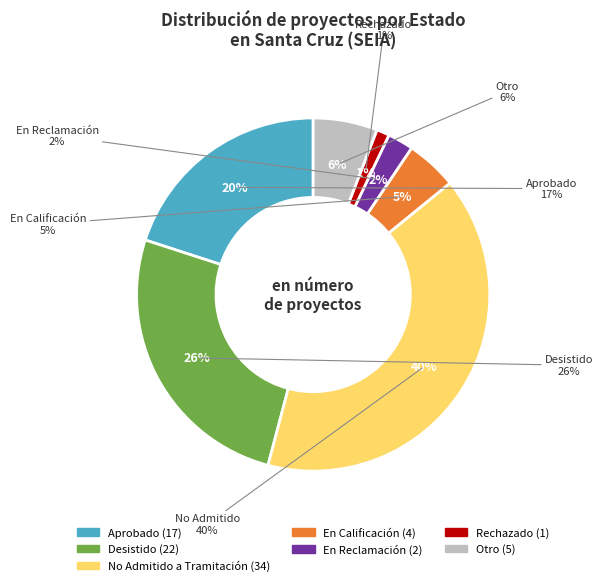

What is the majority slice?

DIA